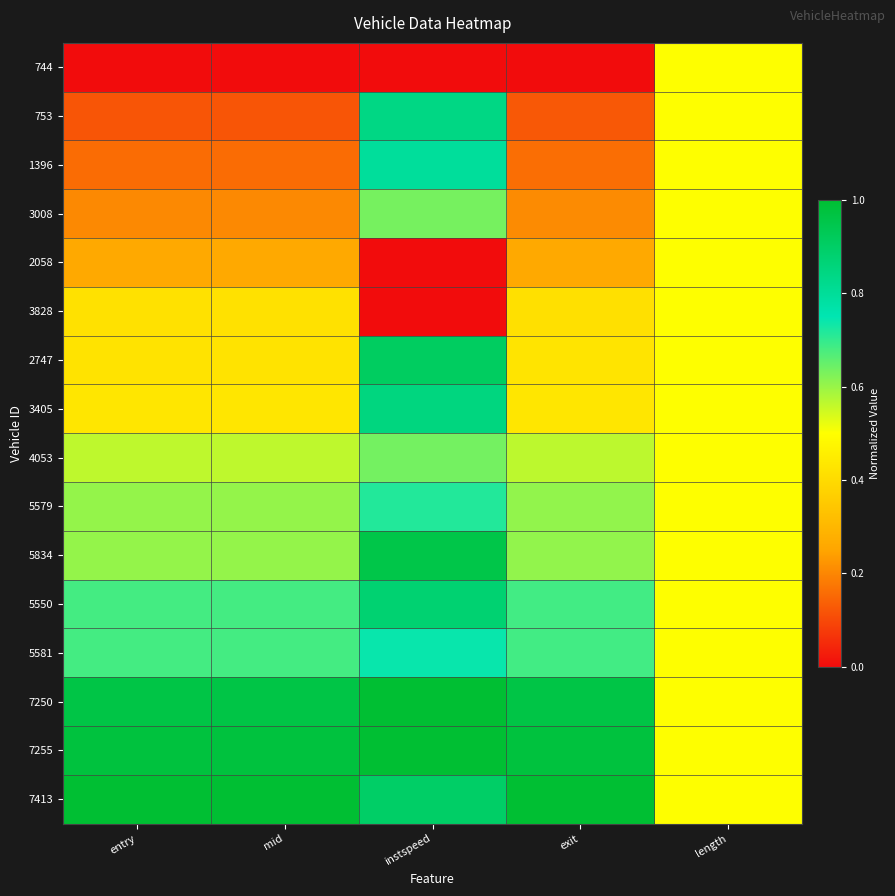

Reading left to right, list all the values displayed in this chart.

744: entry=0.0	mid=0.0	instspeed=0.0	exit=0.0	length=0.5
753: entry=0.1	mid=0.1	instspeed=0.8	exit=0.1	length=0.5
1396: entry=0.2	mid=0.2	instspeed=0.8	exit=0.2	length=0.5
3008: entry=0.2	mid=0.2	instspeed=0.6	exit=0.2	length=0.5
2058: entry=0.3	mid=0.3	instspeed=0.0	exit=0.3	length=0.5
3828: entry=0.4	mid=0.4	instspeed=0.0	exit=0.4	length=0.5
2747: entry=0.4	mid=0.4	instspeed=0.9	exit=0.4	length=0.5
3405: entry=0.4	mid=0.4	instspeed=0.8	exit=0.4	length=0.5
4053: entry=0.6	mid=0.6	instspeed=0.6	exit=0.6	length=0.5
5579: entry=0.6	mid=0.6	instspeed=0.7	exit=0.6	length=0.5
5834: entry=0.6	mid=0.6	instspeed=1.0	exit=0.6	length=0.5
5550: entry=0.7	mid=0.7	instspeed=0.9	exit=0.7	length=0.5
5581: entry=0.7	mid=0.7	instspeed=0.7	exit=0.7	length=0.5
7250: entry=1.0	mid=1.0	instspeed=1.0	exit=1.0	length=0.5
7255: entry=1.0	mid=1.0	instspeed=1.0	exit=1.0	length=0.5
7413: entry=1.0	mid=1.0	instspeed=0.9	exit=1.0	length=0.5